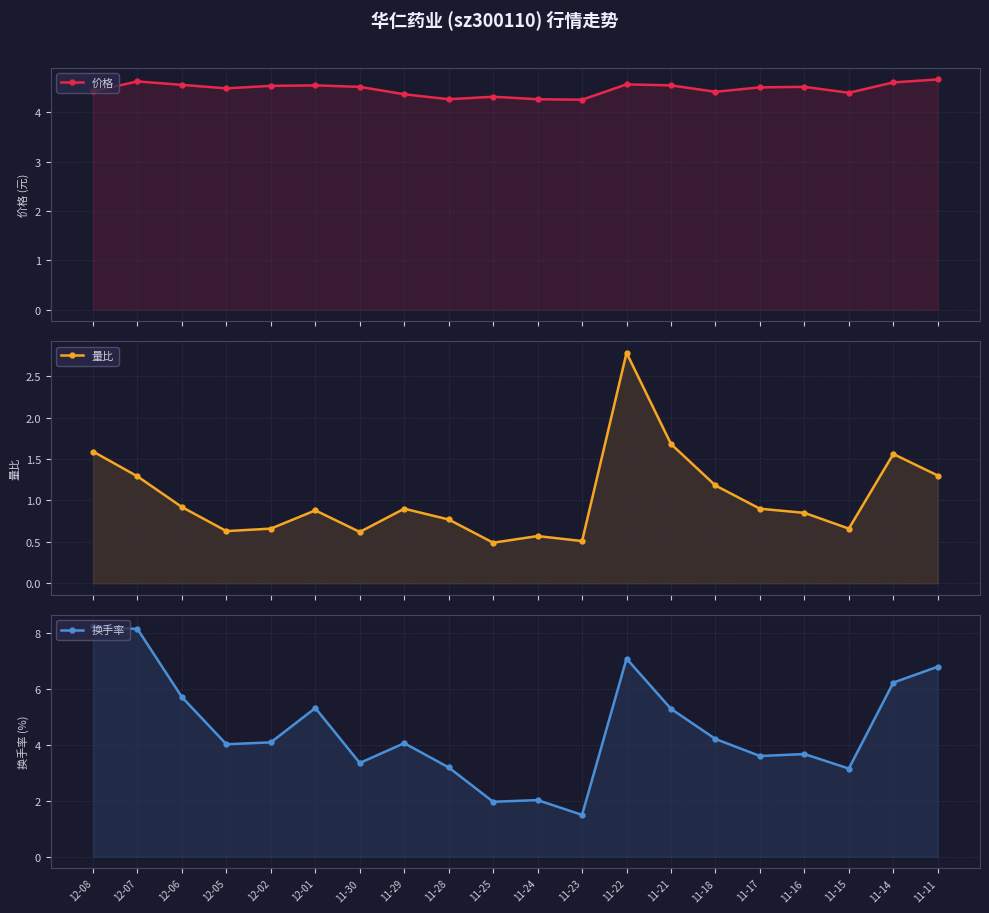

Reading left to right, list all the values displayed in this chart.

价格: 4.4	4.6	4.5	4.5	4.5	4.5	4.5	4.4	4.3	4.3	4.3	4.2	4.6	4.5	4.4	4.5	4.5	4.4	4.6	4.7
量比: 1.6	1.3	0.9	0.6	0.7	0.9	0.6	0.9	0.8	0.5	0.6	0.5	2.8	1.7	1.2	0.9	0.8	0.7	1.6	1.3
换手率: 8.3	8.2	5.7	4.0	4.1	5.3	3.4	4.1	3.2	2.0	2.0	1.5	7.1	5.3	4.2	3.6	3.7	3.2	6.2	6.8